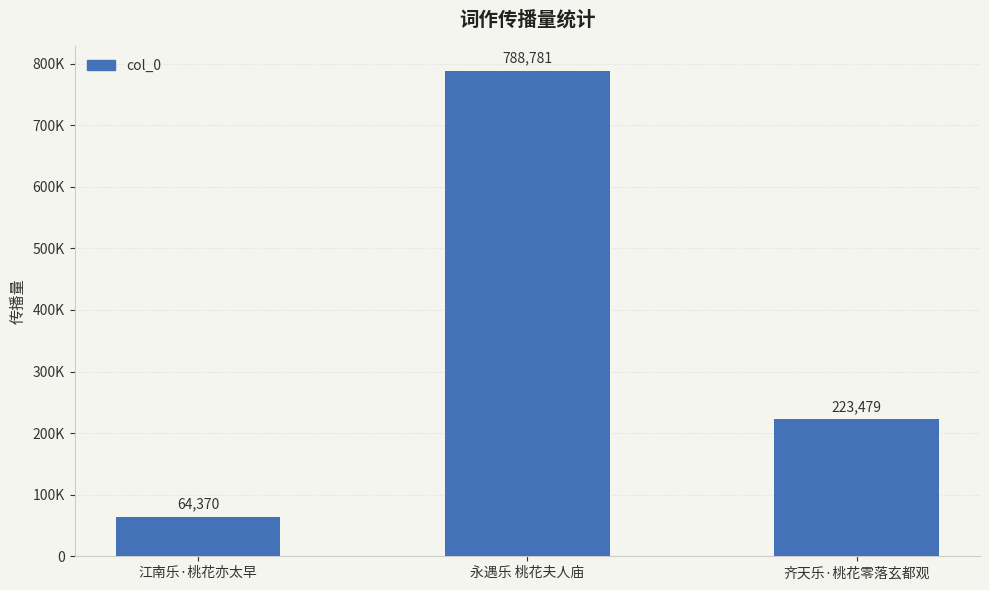

List the labels in order of value, smallest first.

江南乐·桃花亦太早, 齐天乐·桃花零落玄都观, 永遇乐 桃花夫人庙